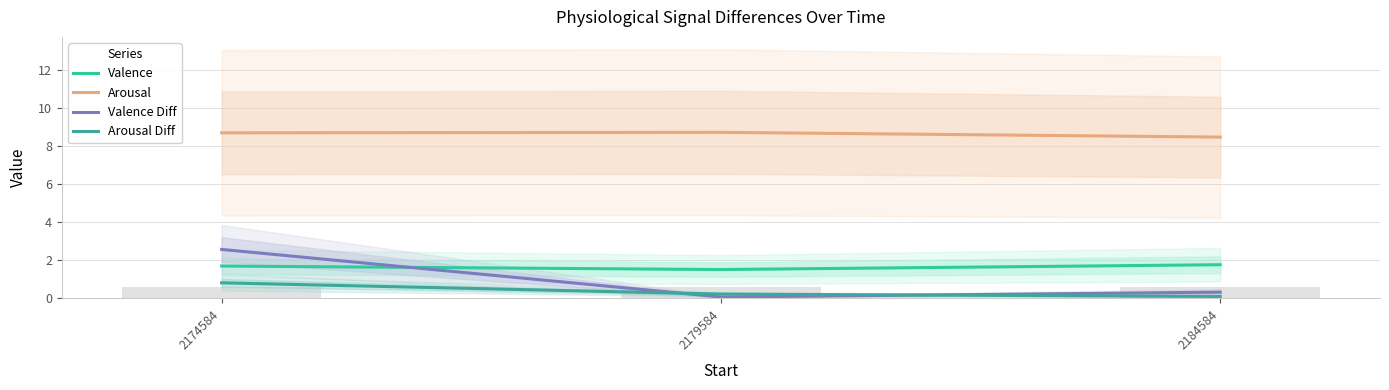

Is it true that Valence Diff equals 0.1 at 2184584?

False